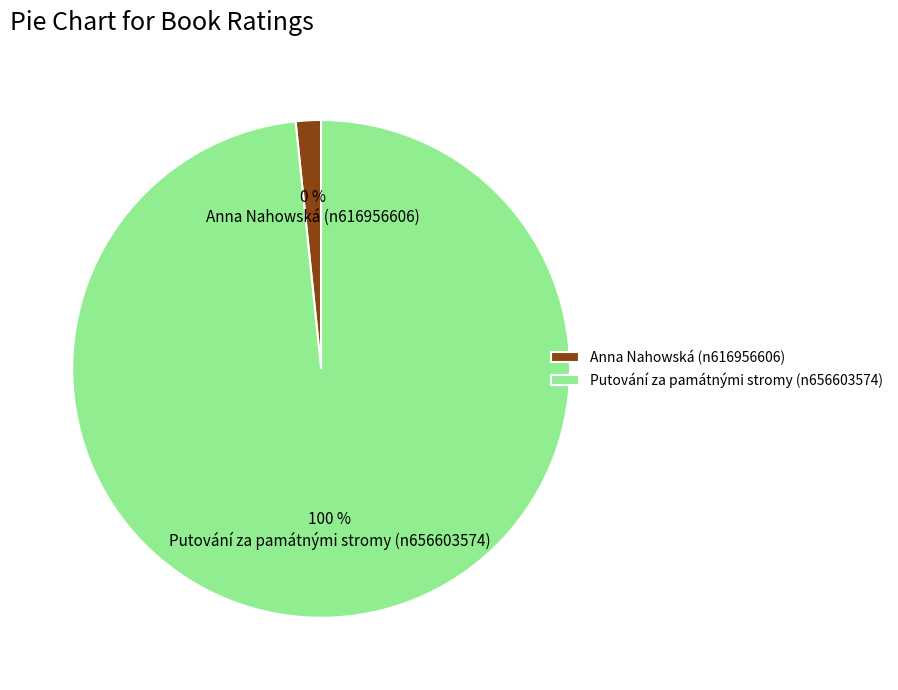

What is the majority slice?

Putování za památnými stromy (n656603574)